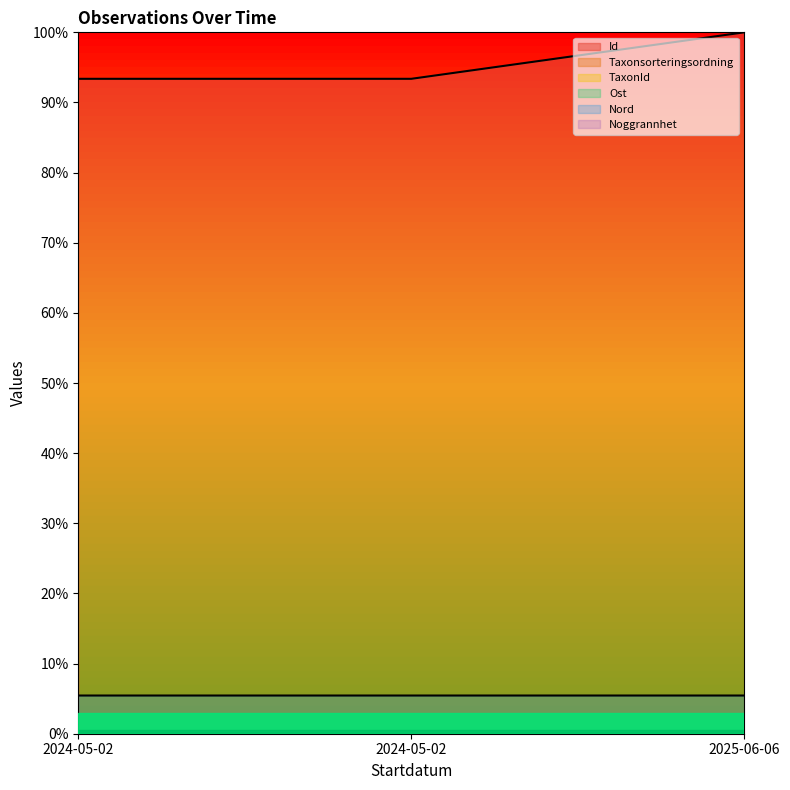

Does the chart have visible grid lines?

No